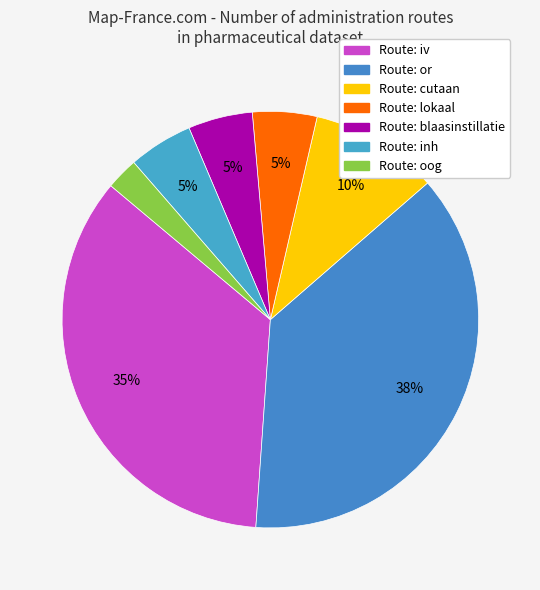

Count the number of slices in the pie.

7